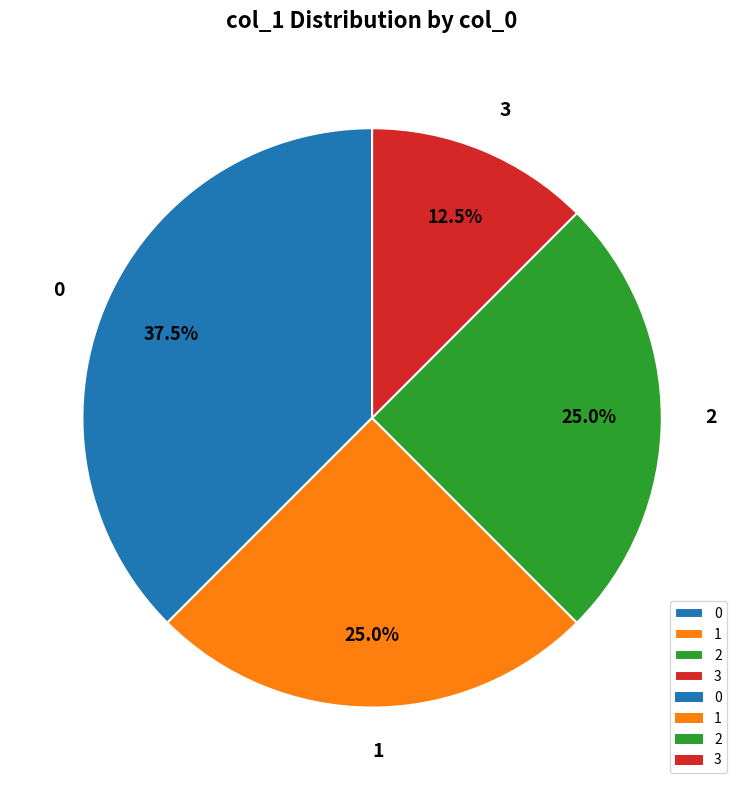

What percentage do 1 and 3 together represent?

37.5%